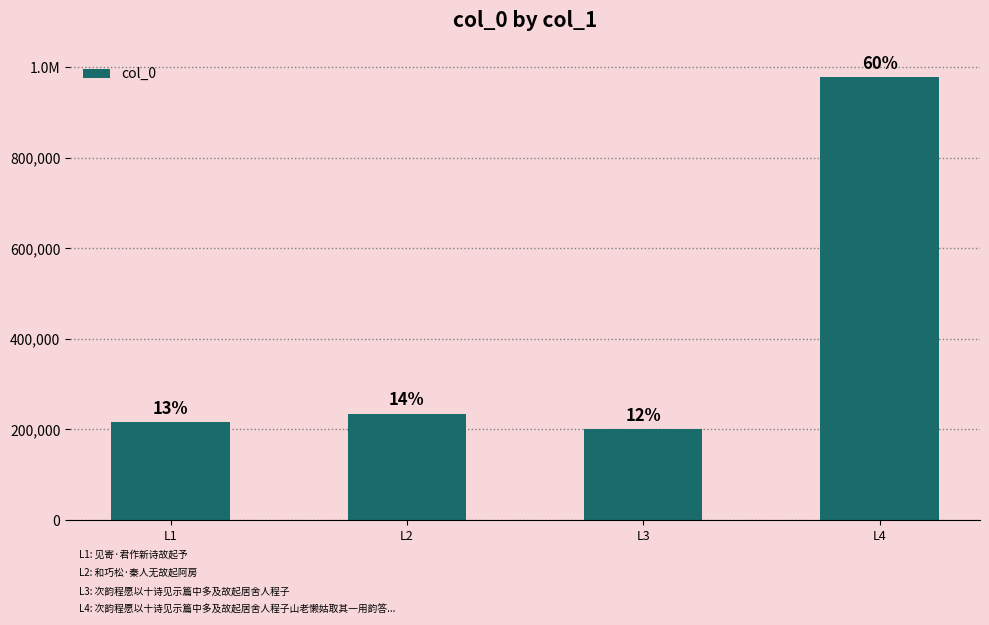

Does the chart contain any negative values?

No